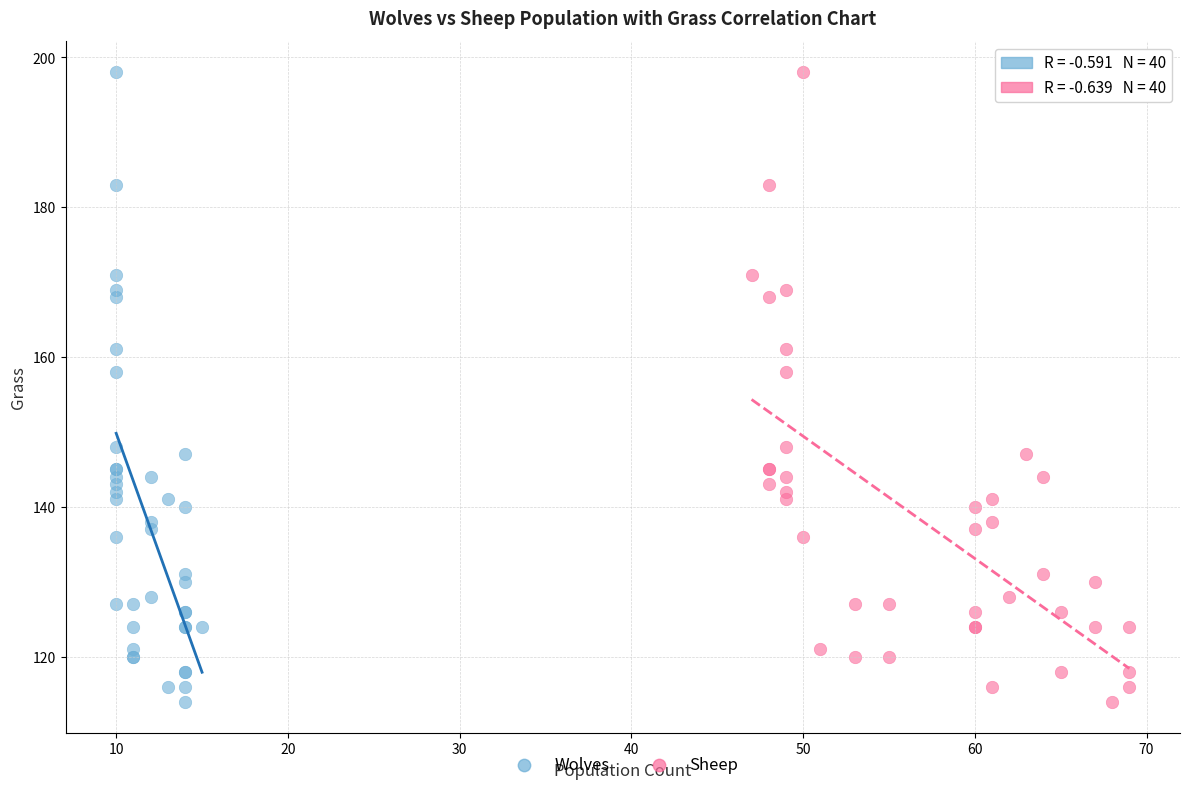

What are all the series names shown in the legend?

Wolves, Sheep